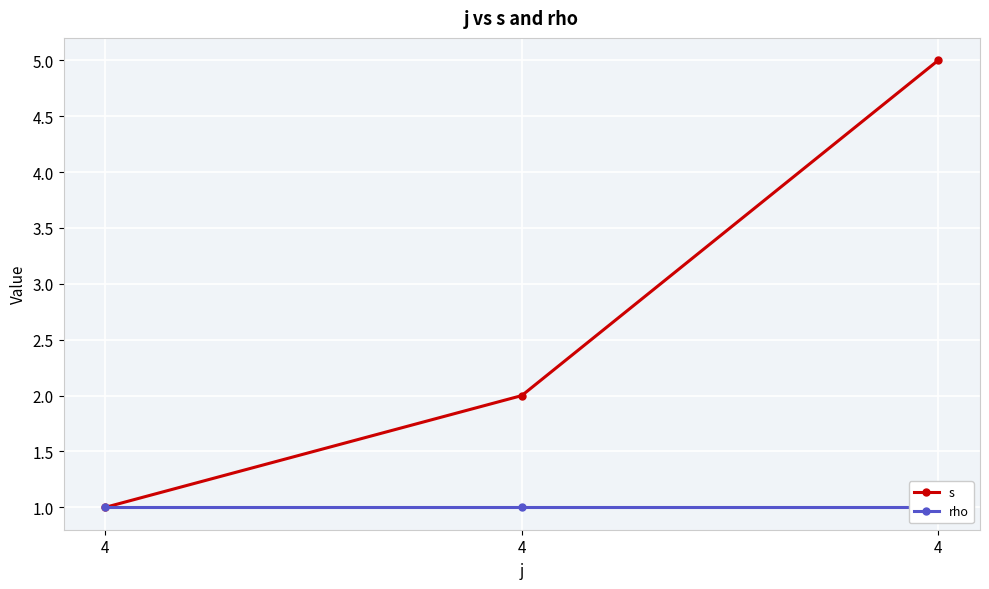

Count the s values in the range 1 to 5.

3